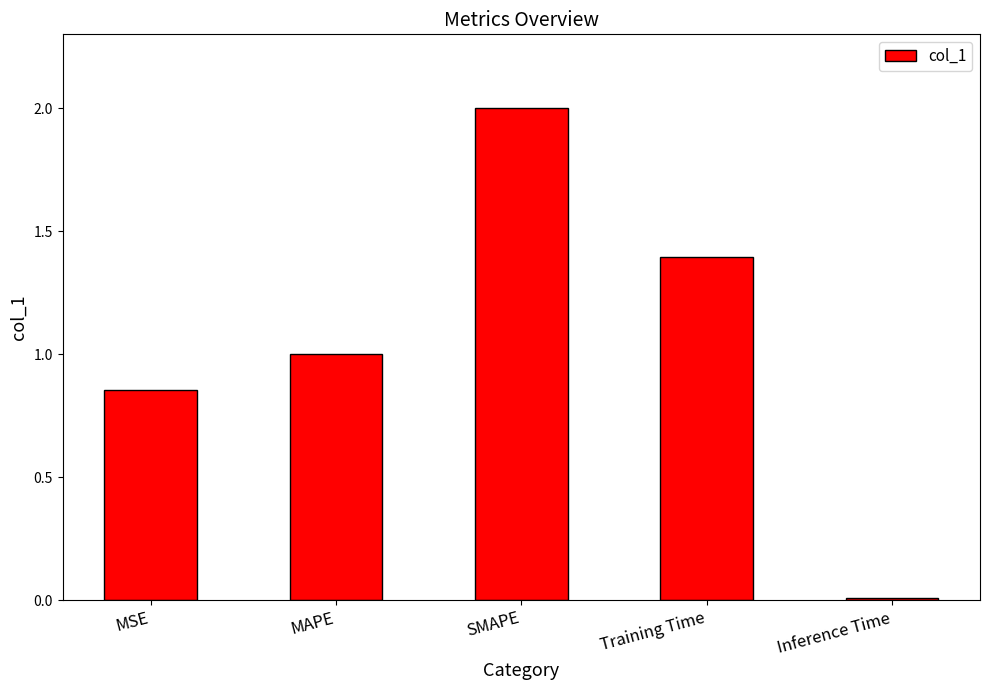

Are the bars horizontal?

No